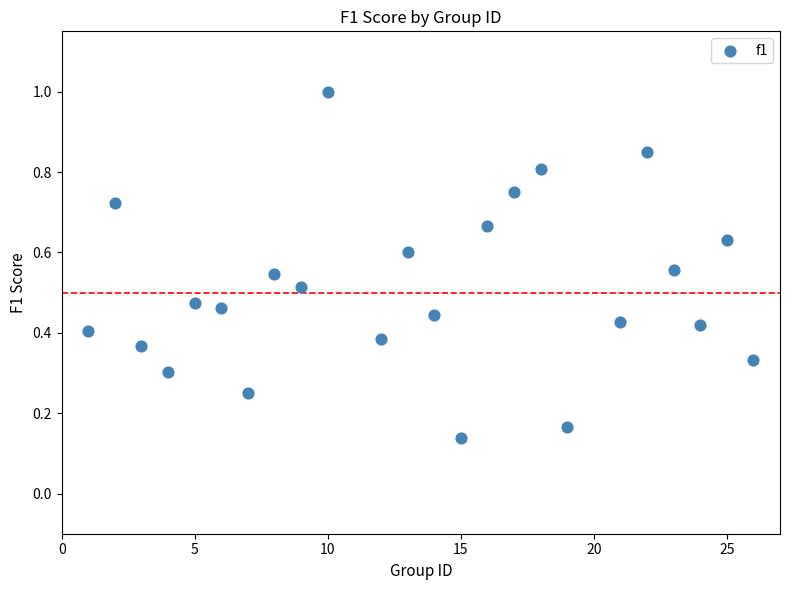

What is the range of X values (max minus min)?

25.0